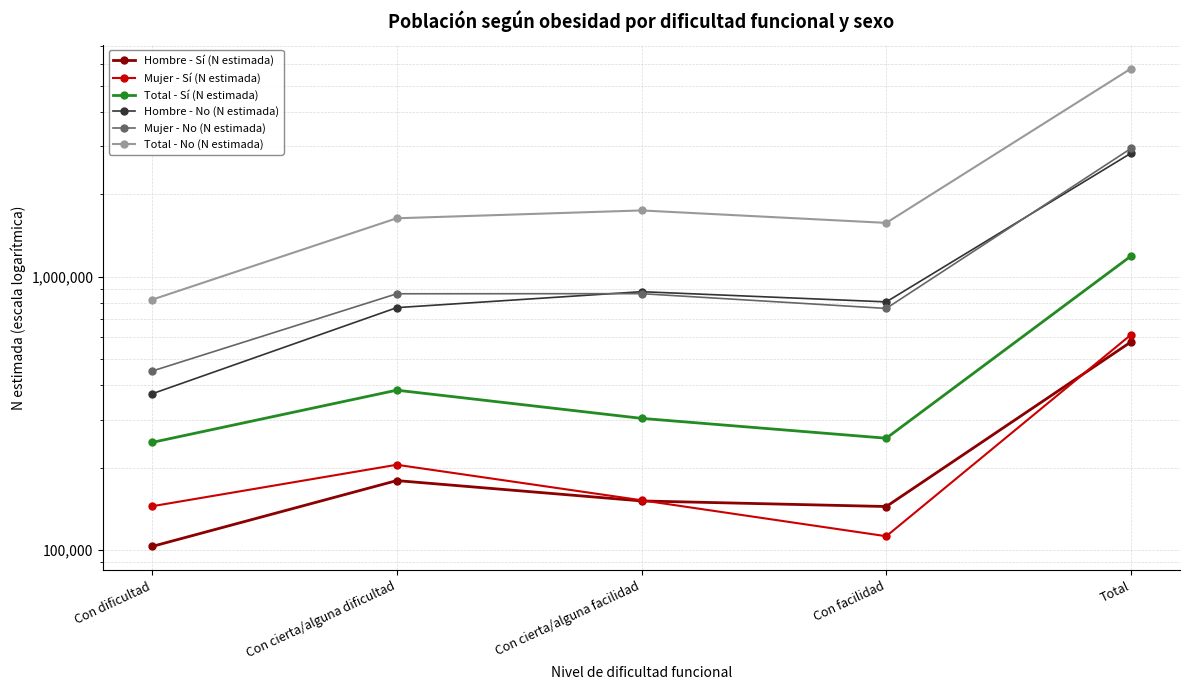

True or false: Total - Sí (N estimada) and Hombre - No (N estimada) cross at least once.

False